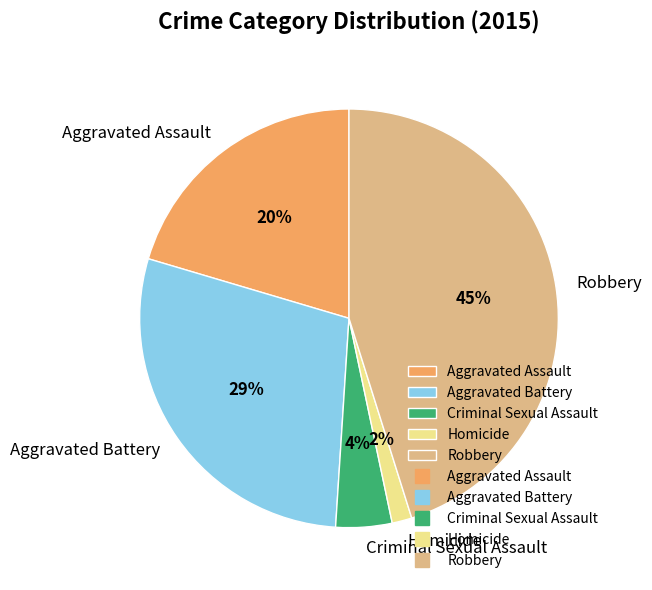

What percentage is the Aggravated Battery slice, to the nearest percent?

29%